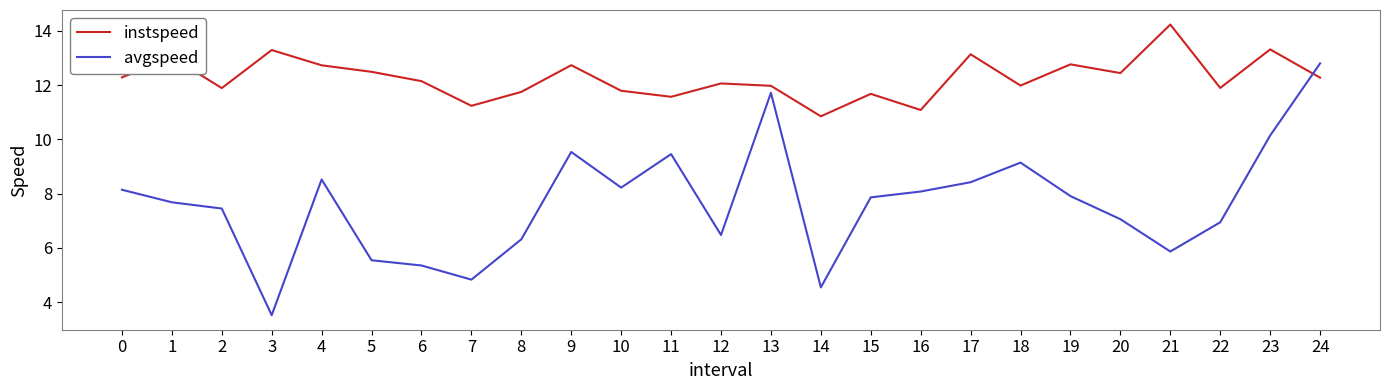

True or false: instspeed and avgspeed cross at least once.

True